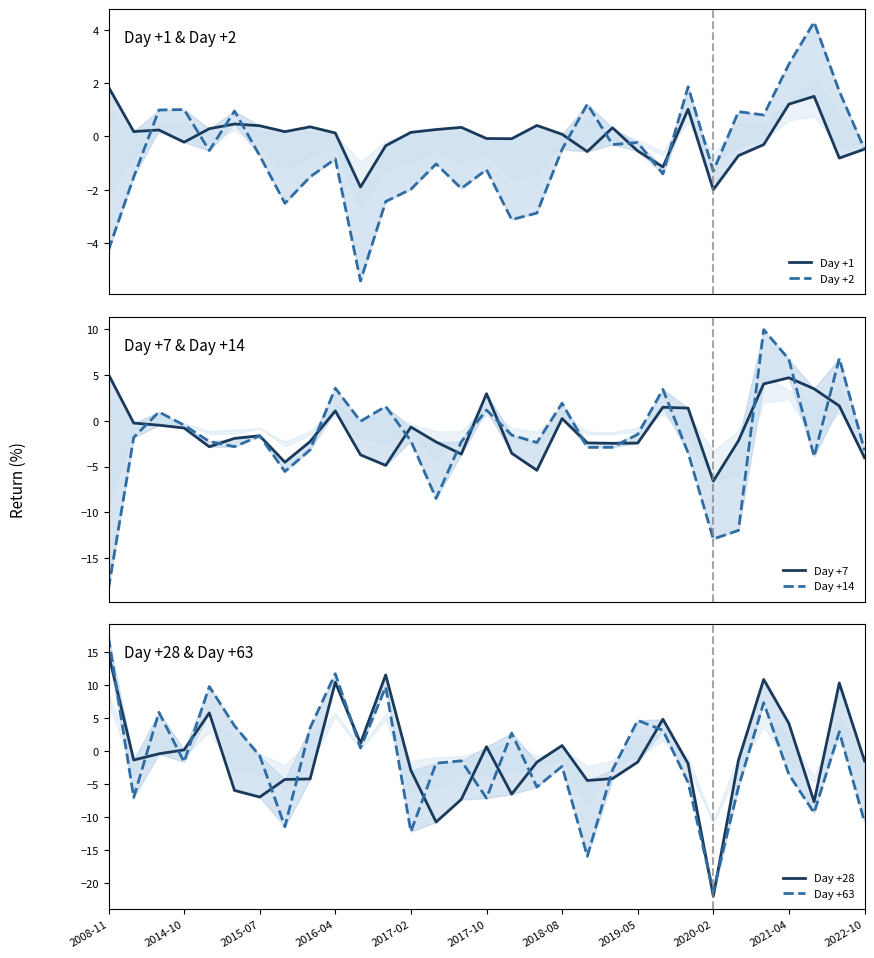

What is the label of the 29th point from the left?

28